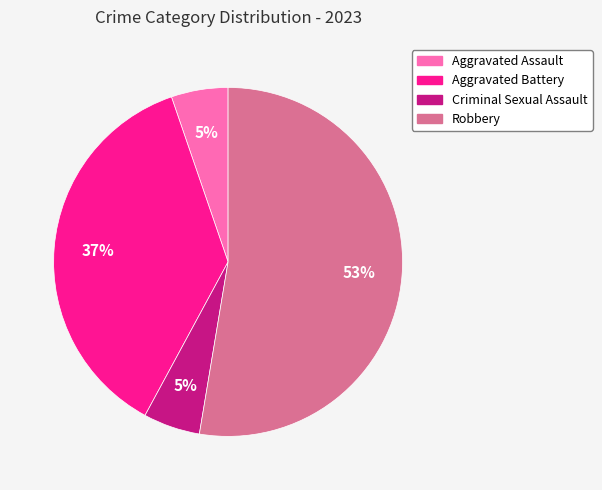

Is the sum of Aggravated Assault and Aggravated Battery greater than half?

No